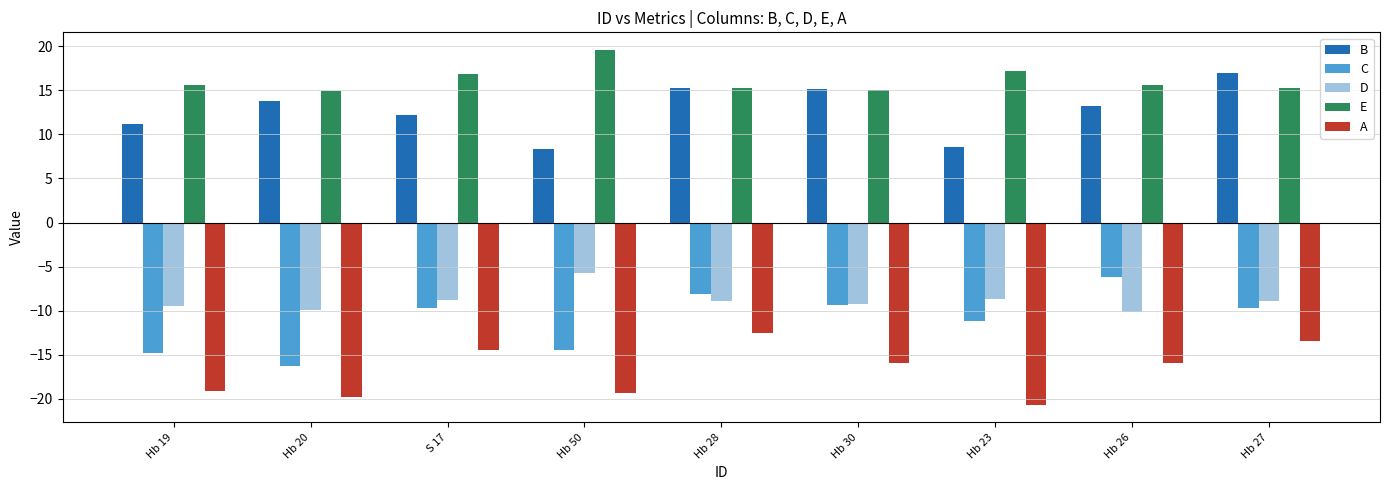

What is the difference between the highest and lowest values at S 17?

31.4